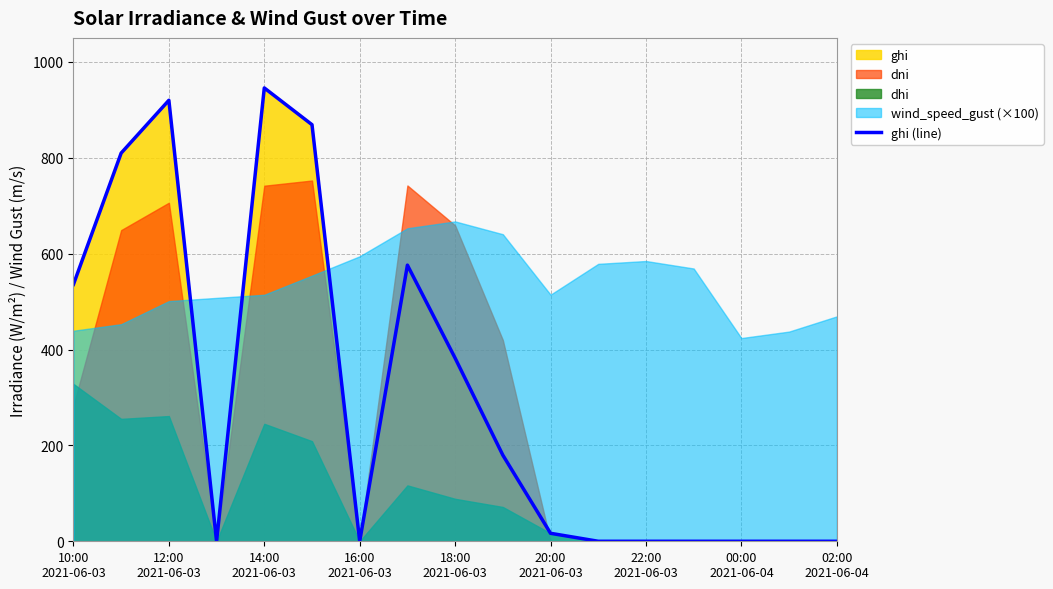

What is the sum of all values?

5234.3